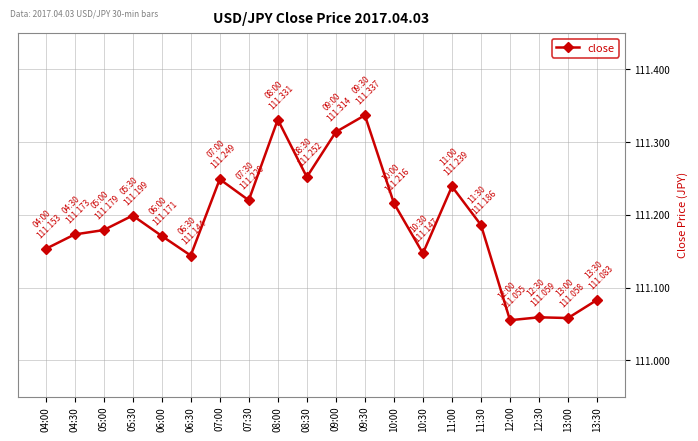

What is the ratio of the value at 11:00 to the value at 05:30?

1.0